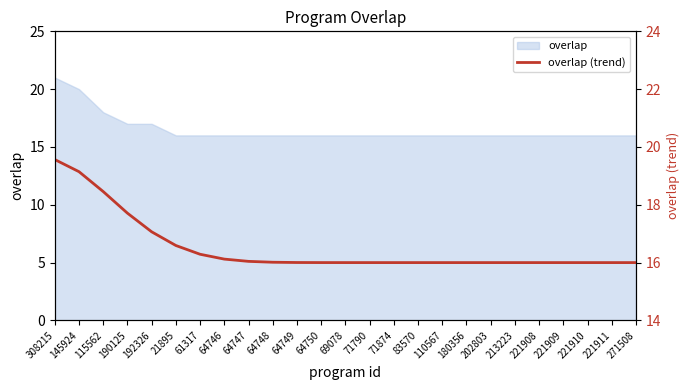

Rank the categories by value from highest to lowest.

308215, 145924, 115562, 190125, 192326, 21895, 61317, 64746, 64747, 64748, 64749, 64750, 69078, 71790, 71874, 83570, 110567, 180356, 202803, 213223, 221908, 221909, 221910, 221911, 271508